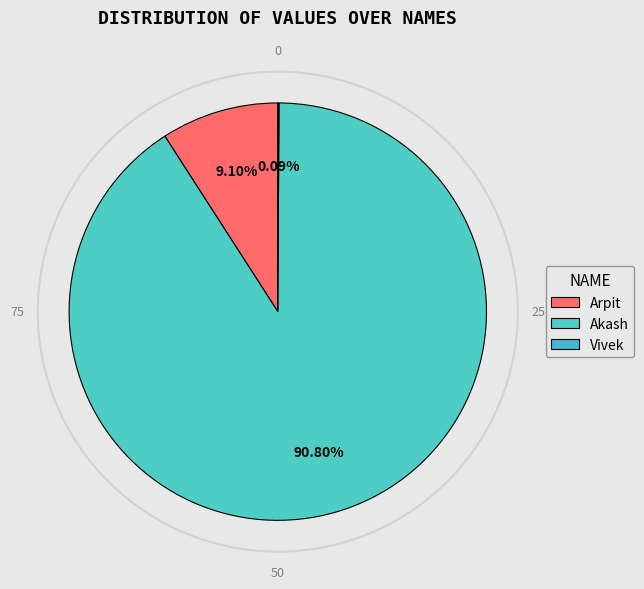

What is the largest slice in the pie chart?

Akash